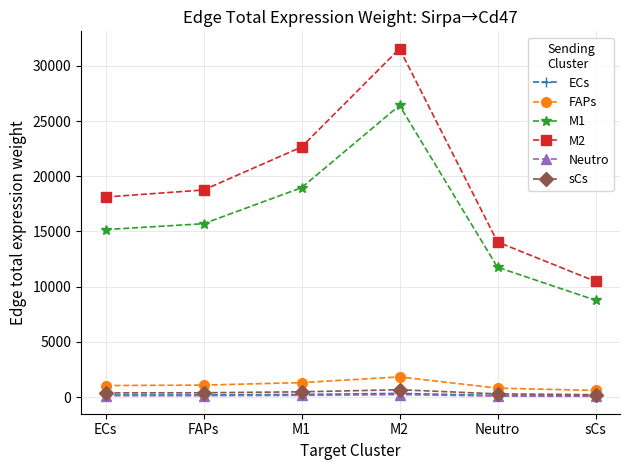

What position from the right is M1?

4